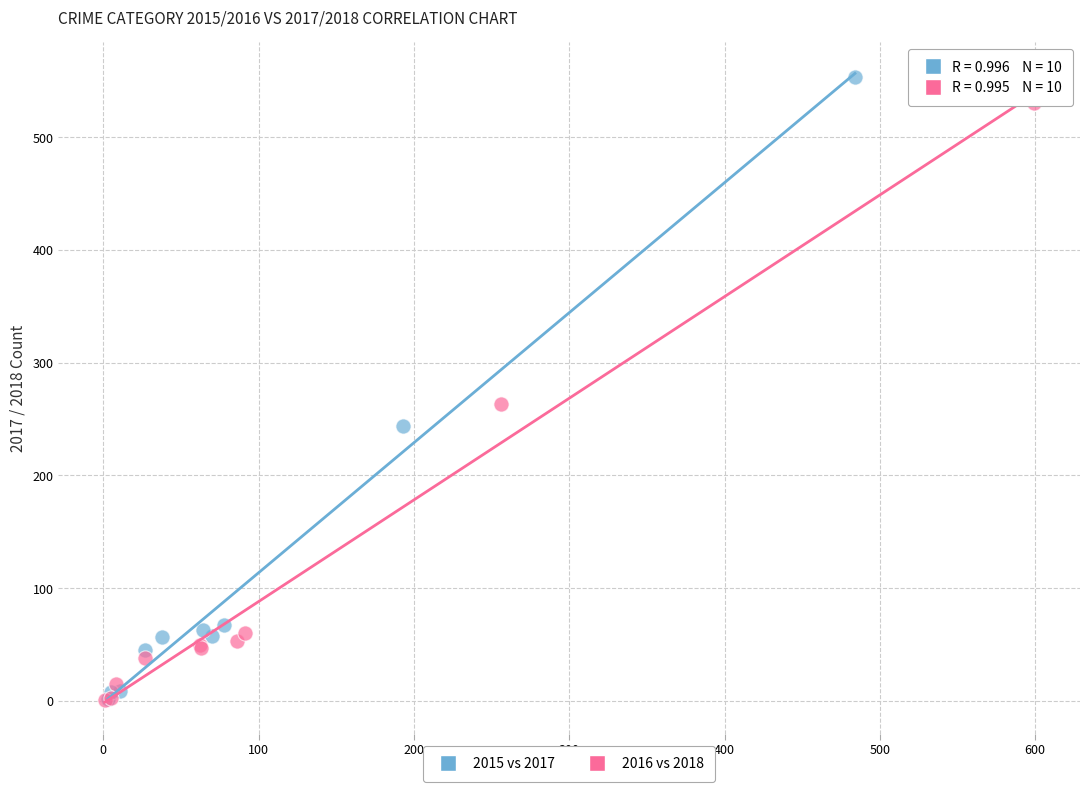

Which series has the widest spread of Y values?

2015 vs 2017